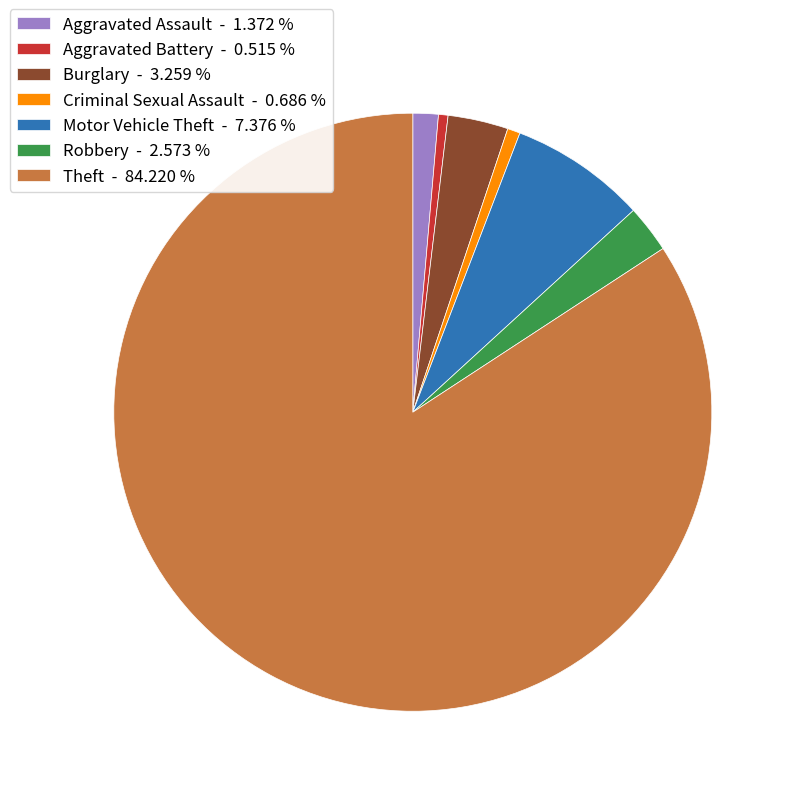

Is it true that Aggravated Battery is 11% of the pie?

False